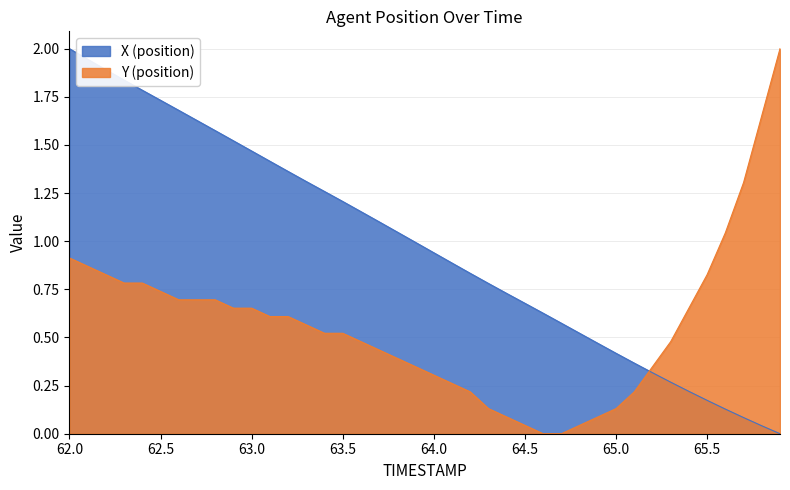

What is the label of the 21st point from the left?

64.0